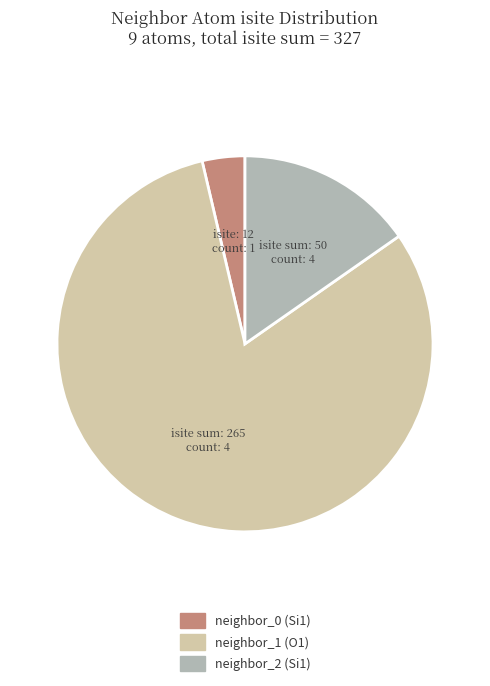

Is there a majority slice in this chart?

Yes